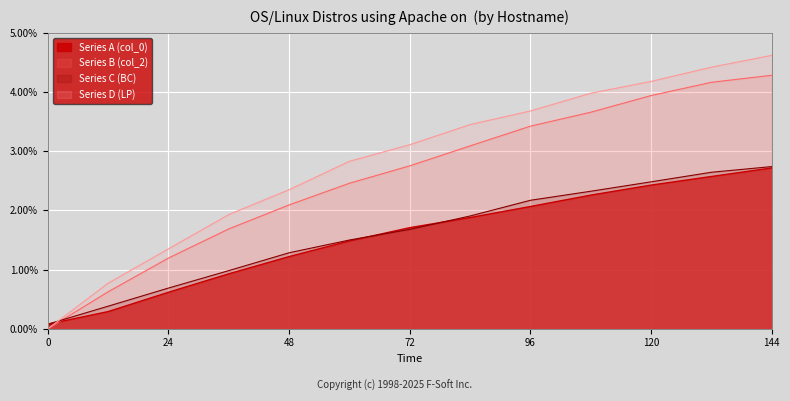

Which has a higher value, 120 or 24?

120